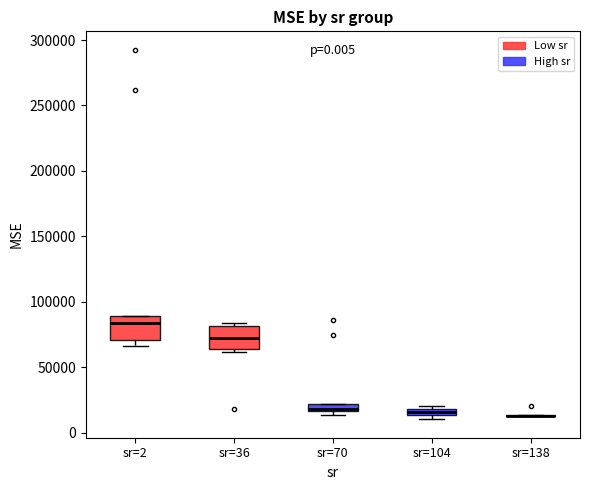

Where is the upper edge of the box for sr=104 on the y-axis? The values are not printed on the chart, so give them approximately, as read against the axis.

20000